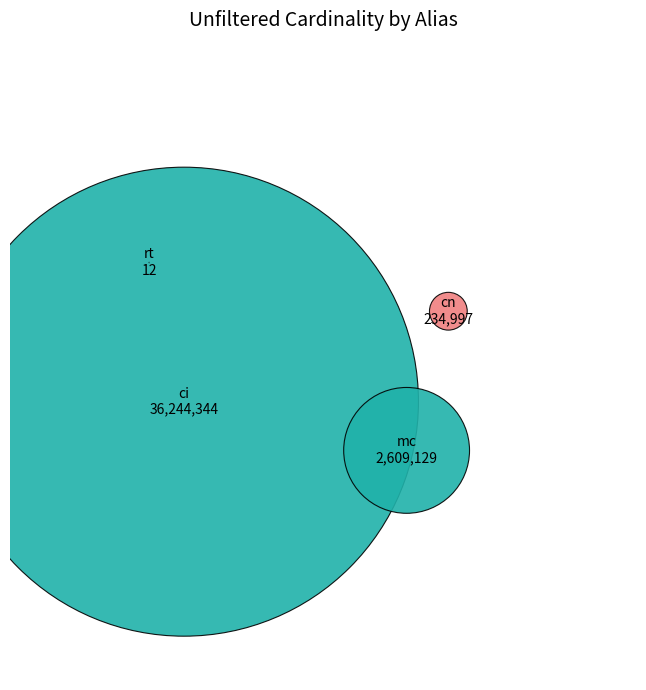

Rank the categories by value from highest to lowest.

ci, mc, cn, rt